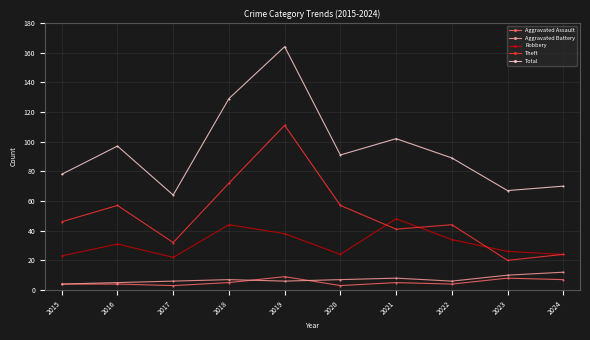

At which category does the chart reach its peak across all series?

2019